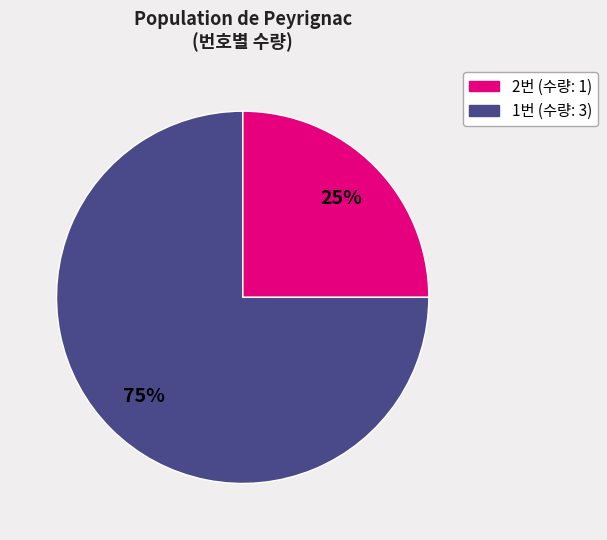

Is there a majority slice in this chart?

Yes